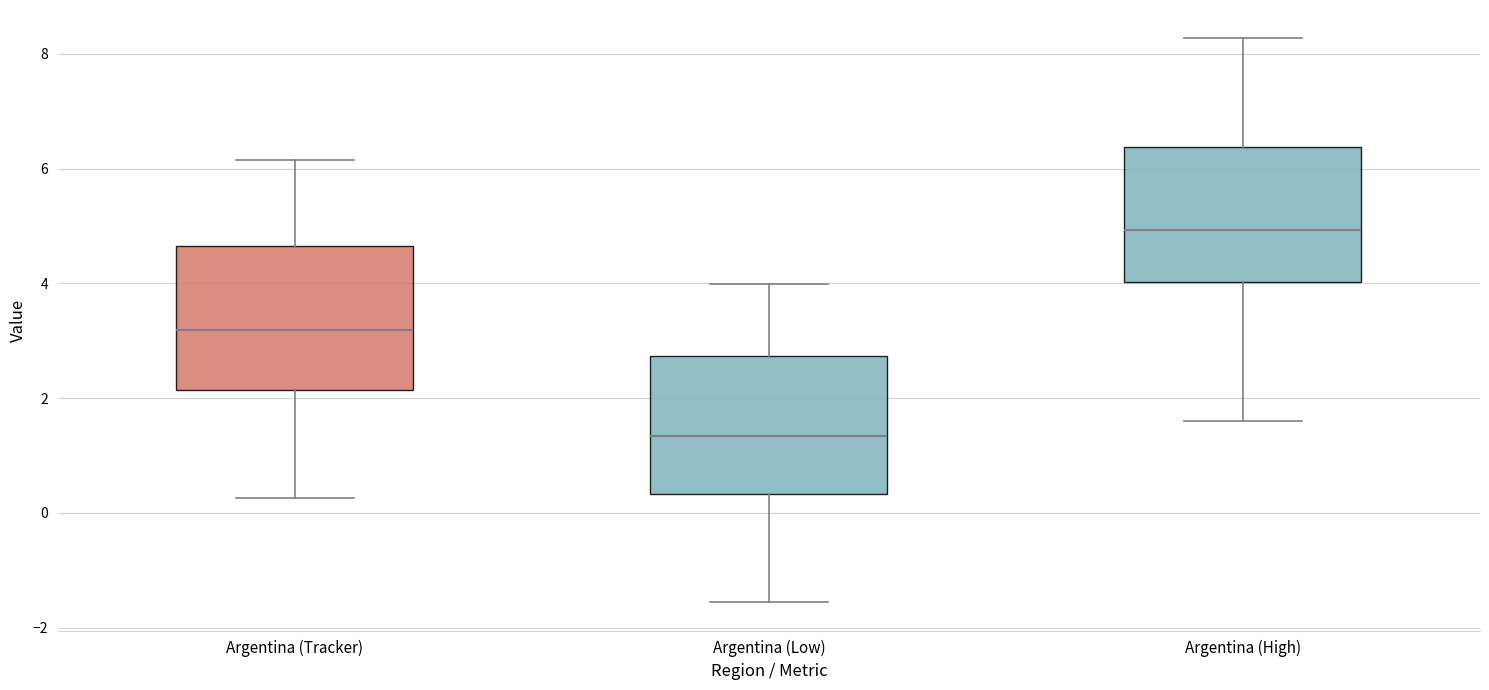

Reading left to right, transcribe this box plot: for each box, give where its median line is, the range the box spans, and where its two whiskers end, as read against the y-axis. The values are not printed on the chart, so give them approximately, as read against the axis.

Argentina (Tracker): median 3.2, box 2.2 to 4.6, whiskers 0.2 to 6.2
Argentina (Low): median 1.4, box 0.4 to 2.8, whiskers -1.6 to 4.0
Argentina (High): median 5.0, box 4.0 to 6.4, whiskers 1.6 to 8.2